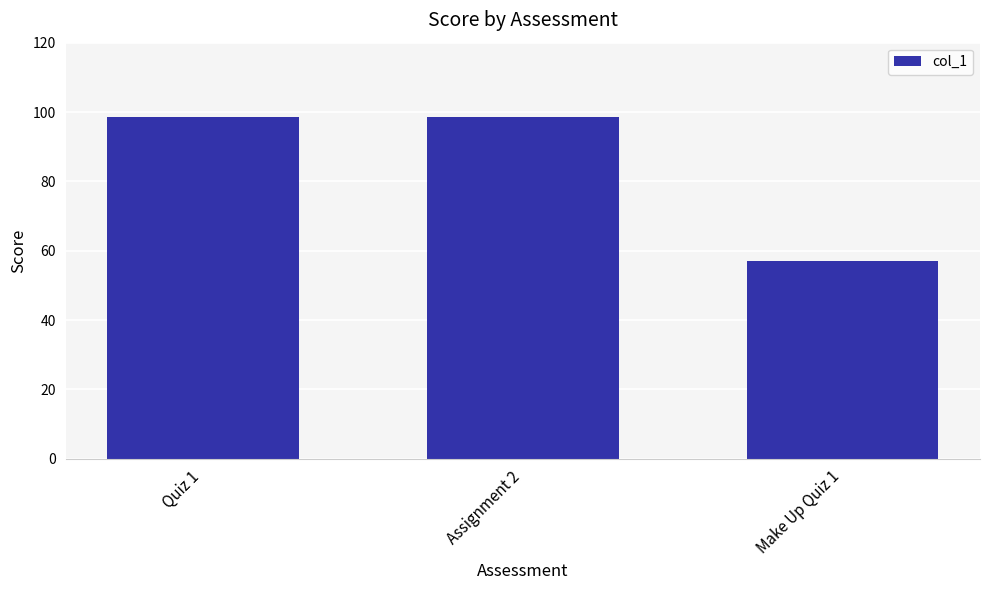

What is the difference between the values at Quiz 1 and Make Up Quiz 1?

41.5